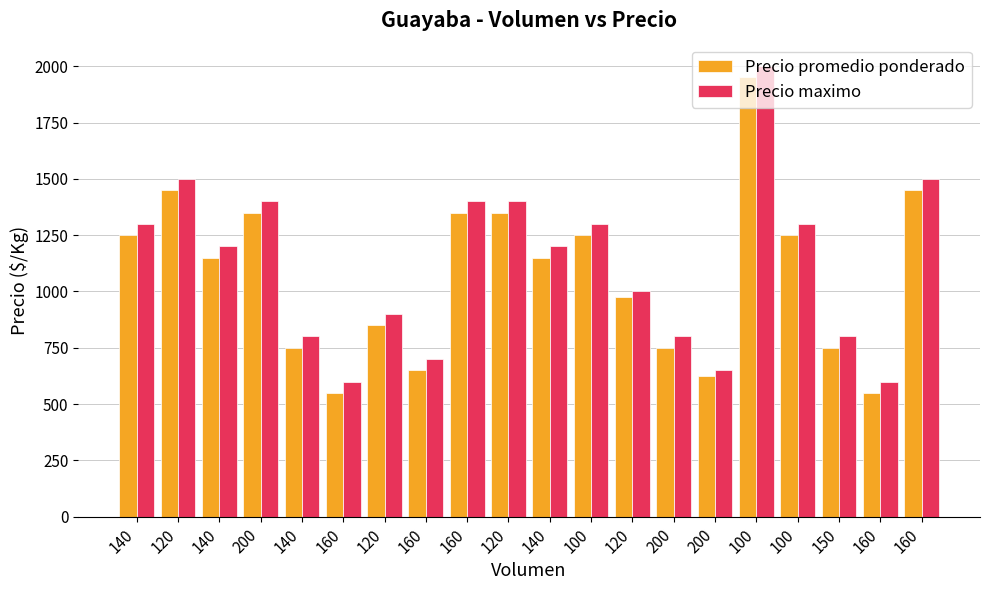

What are all the series names shown in the legend?

Precio promedio ponderado, Precio maximo